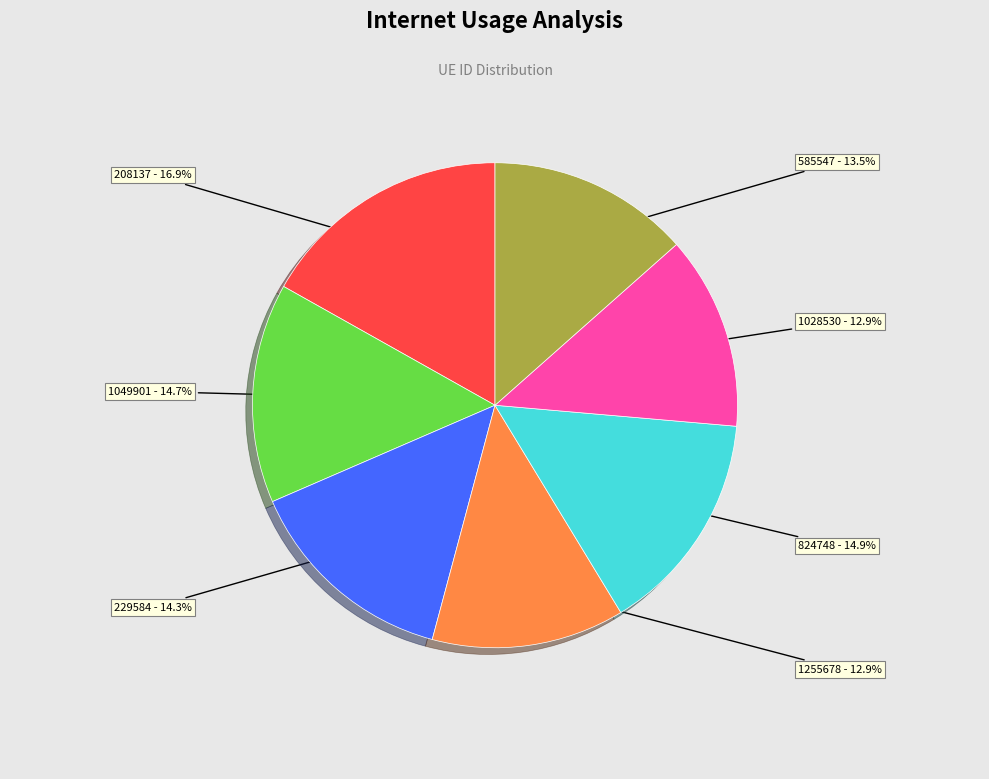

To the nearest percent, what is the difference between the largest and smallest slice percentages?

4%